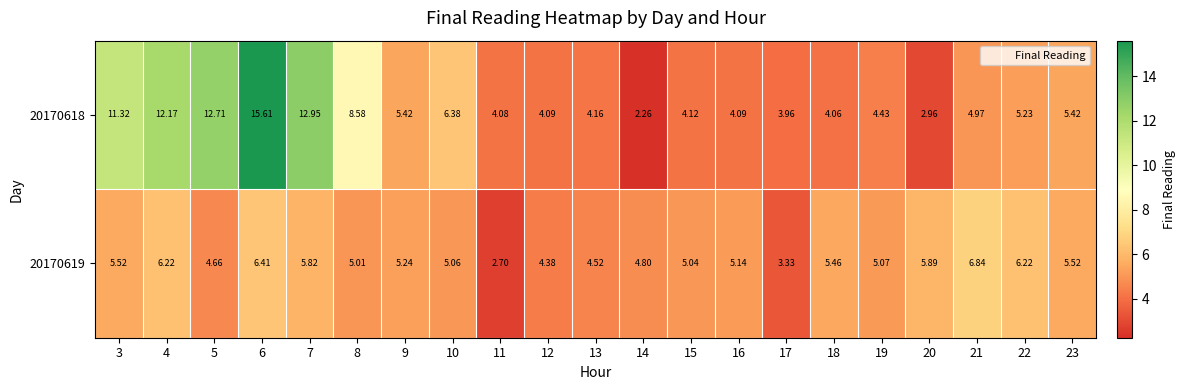

Is the value of 20170618 at 20 greater than the value of 20170619 at 4?

No